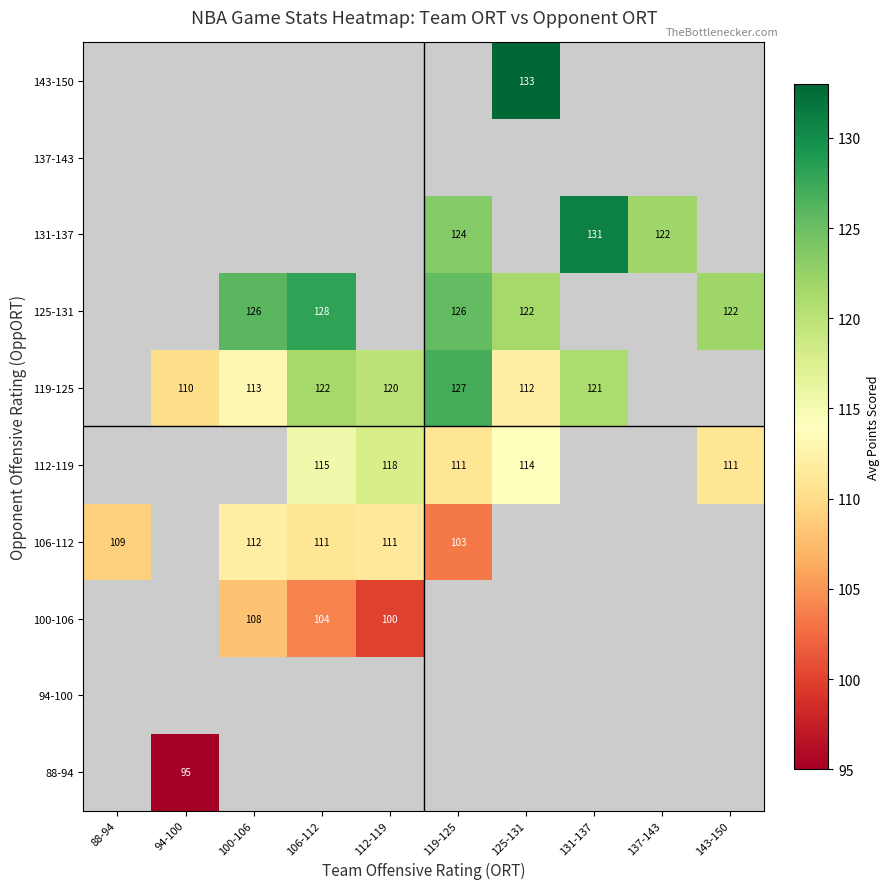

Is it true that 125-131 equals 122 at 125-131?

True